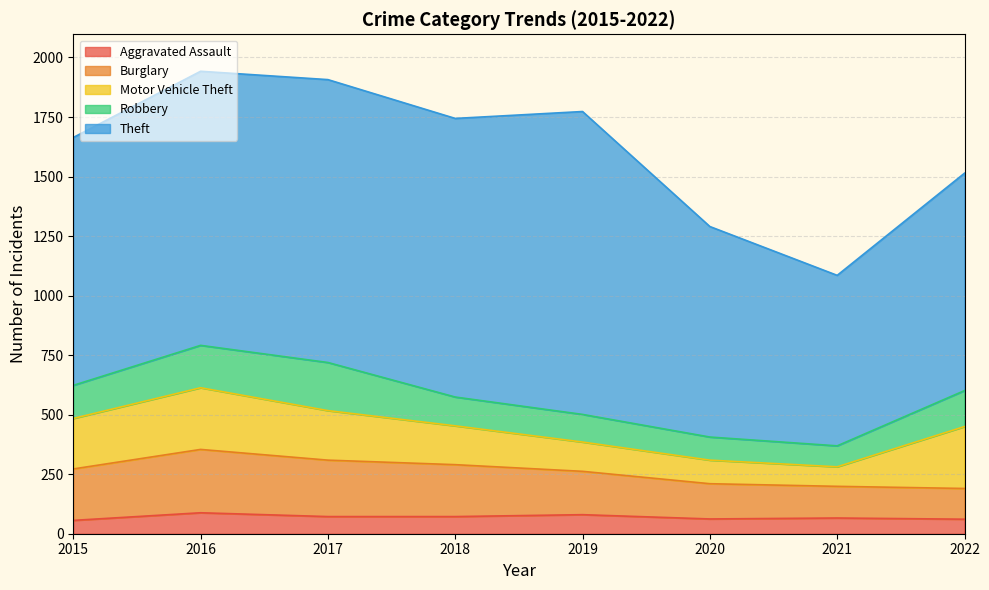

At which category is the sum across all series the highest?

2016